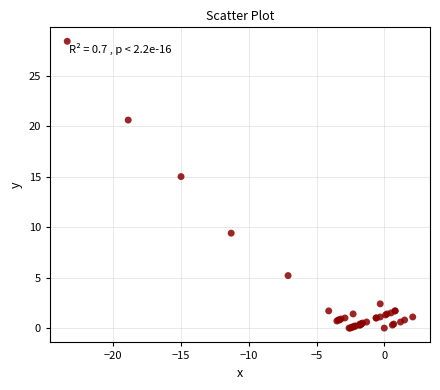

What Y value in the scatter plot is closest to 14?

15.0